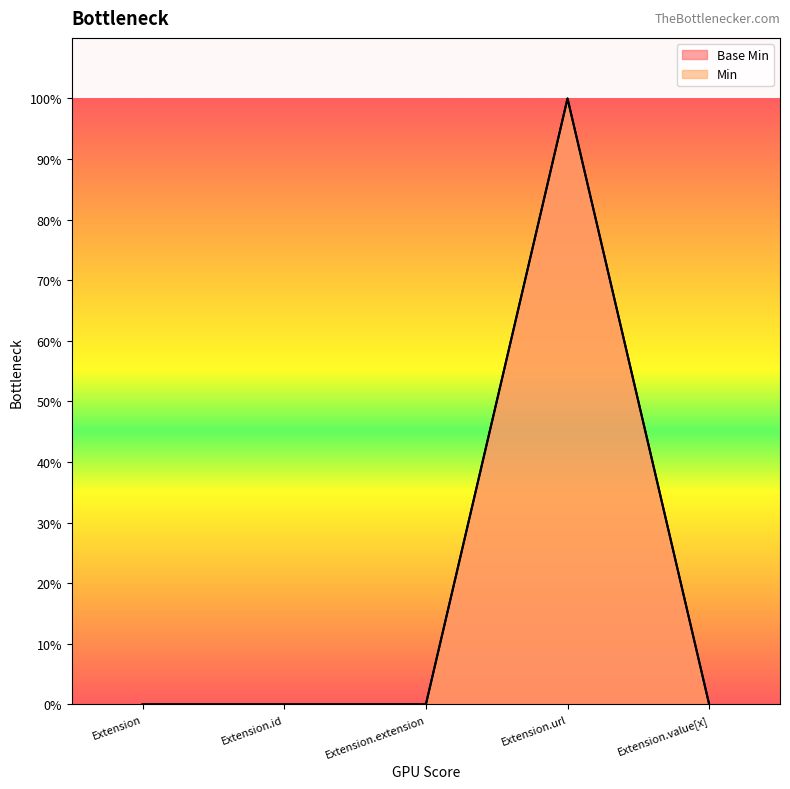

Reading left to right, what are all the values shown in this chart?

0	0	0	1	0